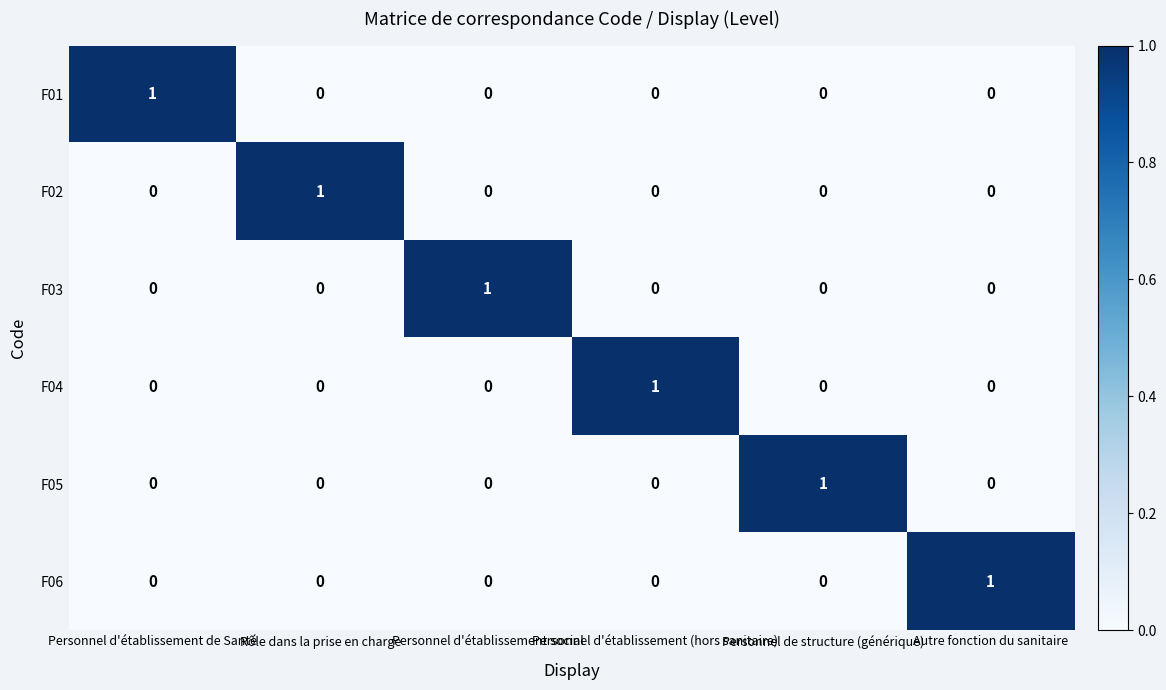

At how many categories does at least one series exceed 0?

6